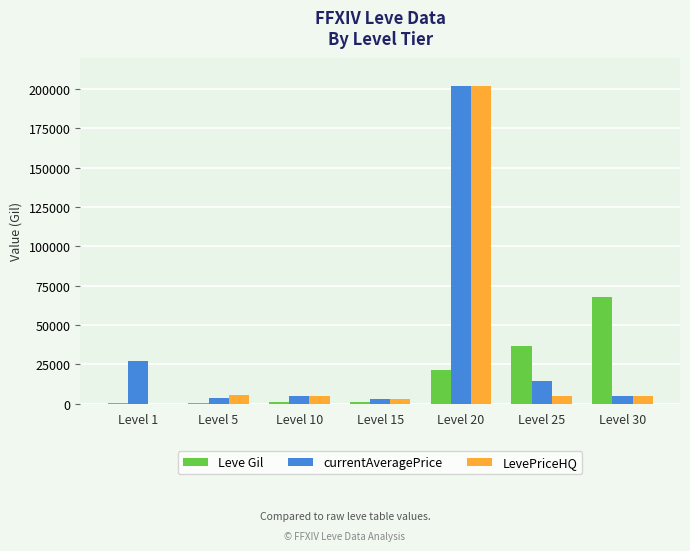

At which category is the sum across all series the highest?

Level 20